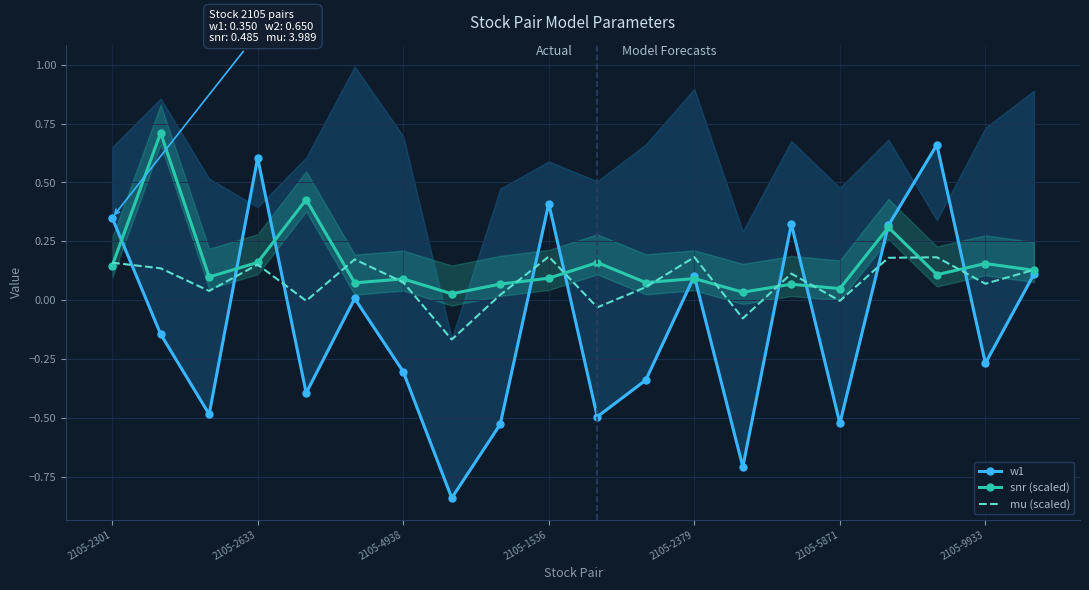

What is the highest value of the snr (scaled) series?

0.7